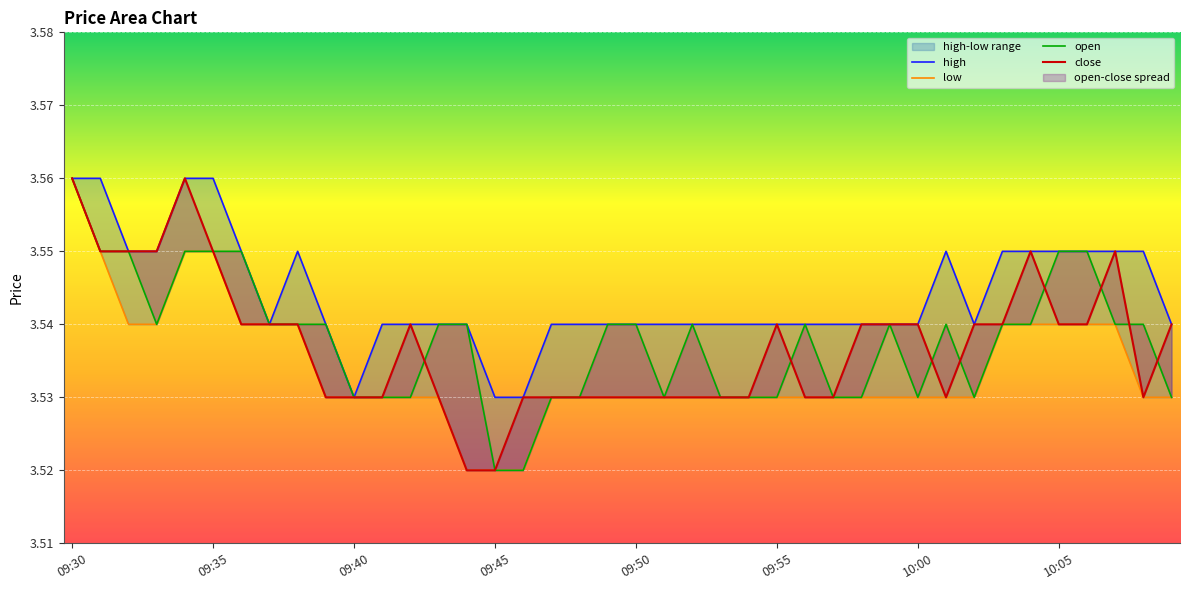

How many lines are shown in the chart?

4